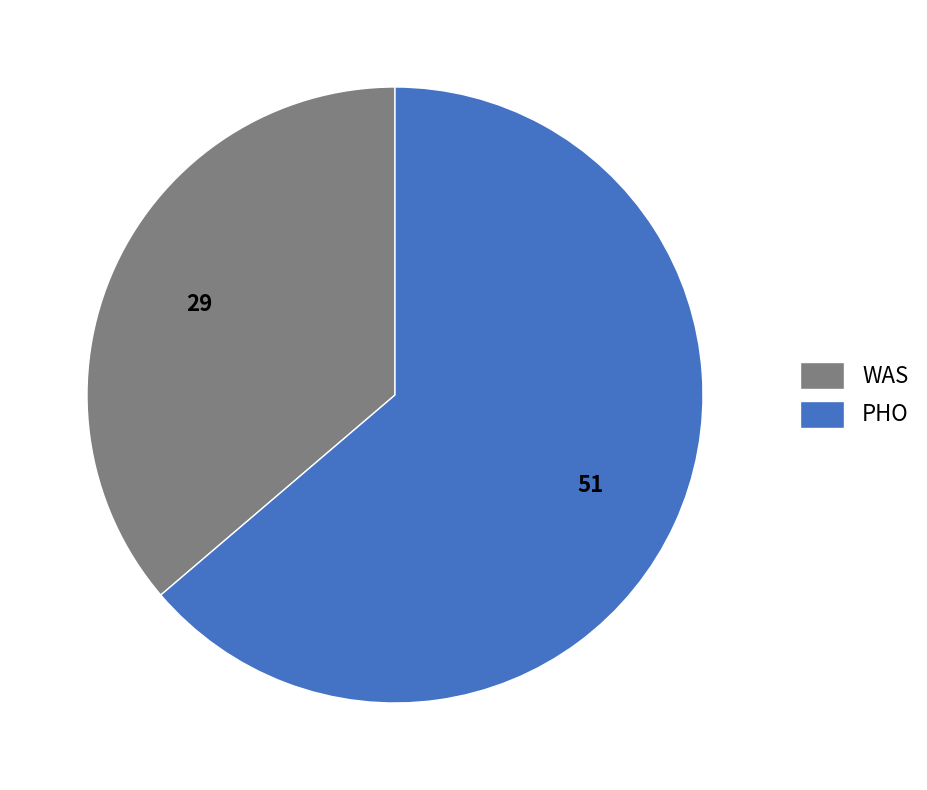

How many segments does this pie chart have?

2